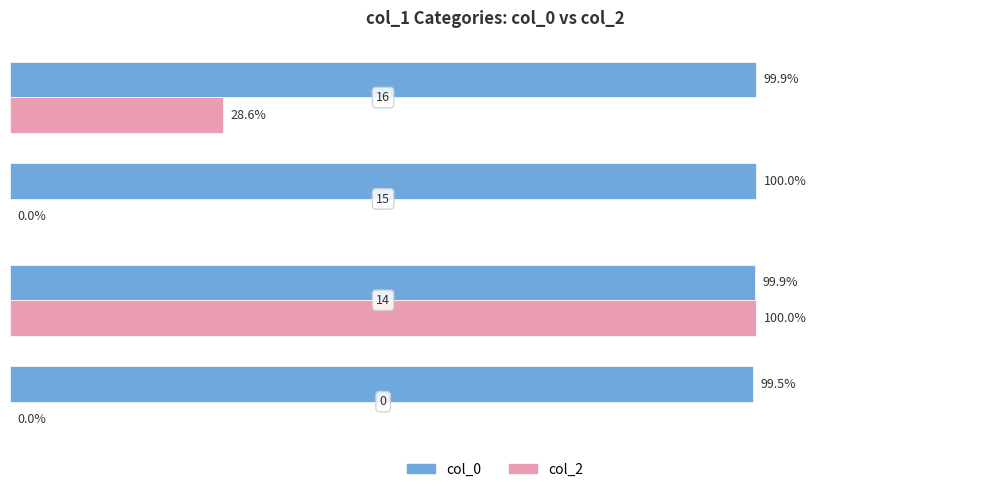

Reading left to right, what are all the values shown in this chart?

col_0: 0=99.5	1=99.9	2=100.0	3=99.9
col_2: 0=0.0	1=100.0	2=0.0	3=28.6